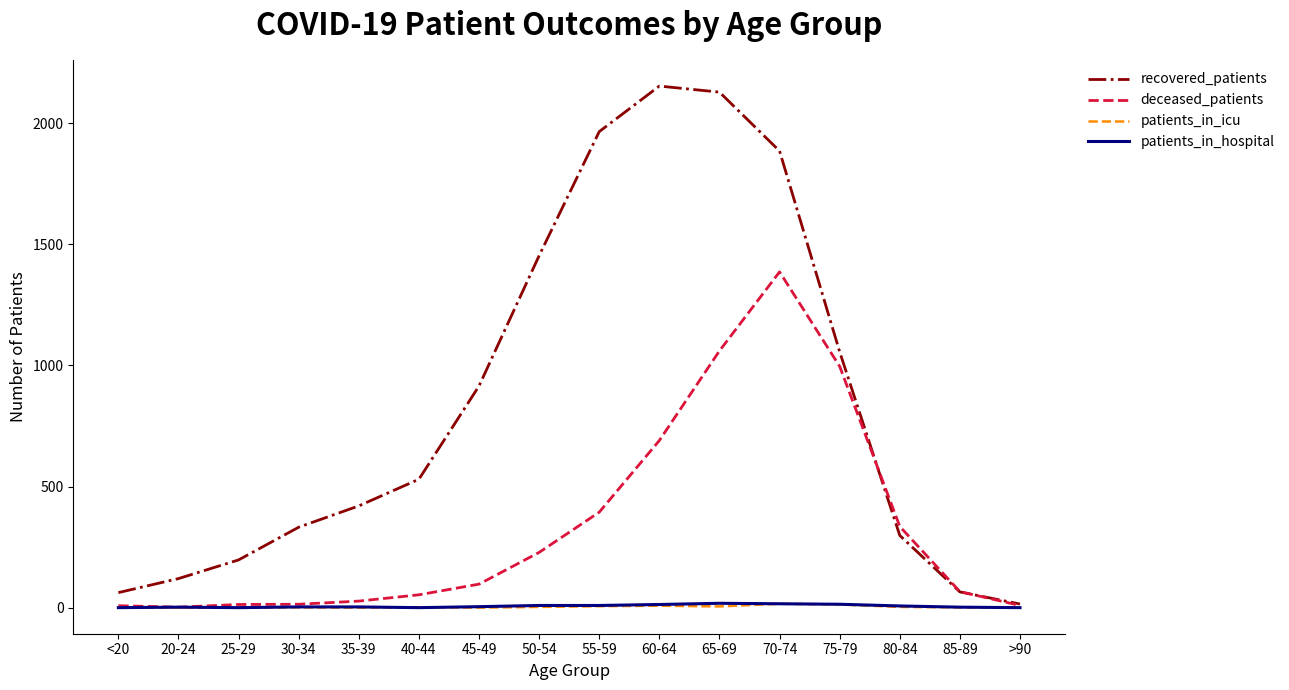

Is the value of recovered_patients at 30-34 greater than the value of patients_in_hospital at 25-29?

Yes